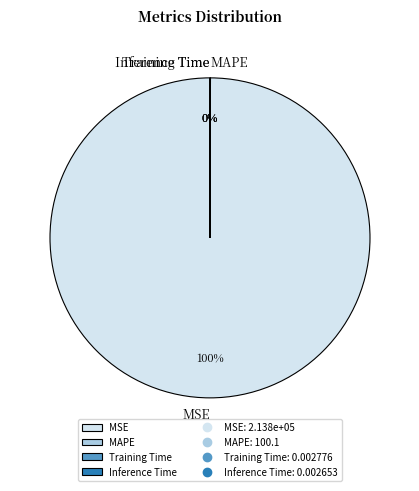

What is the majority slice?

MSE